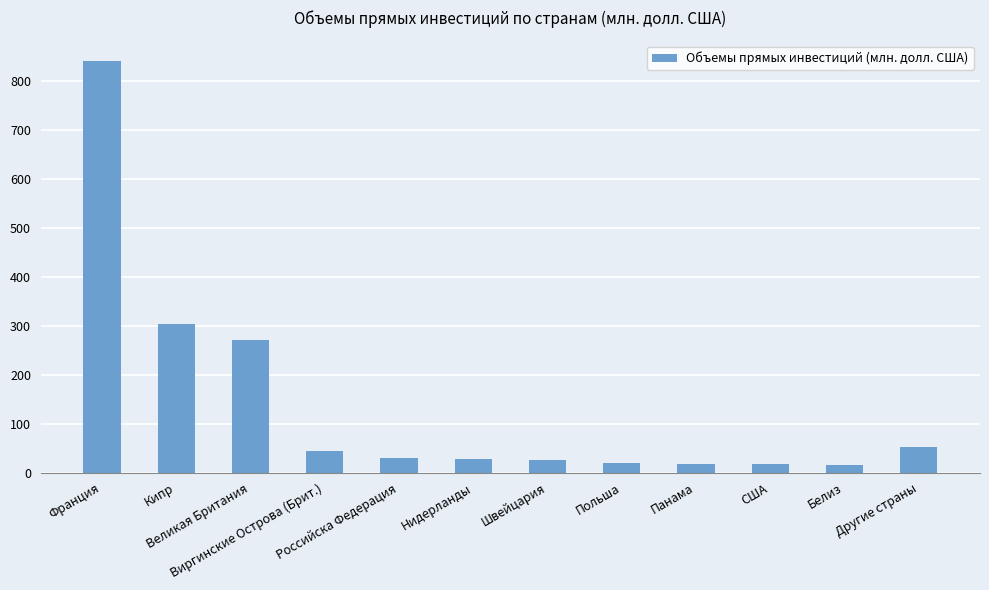

What is the value of the 7th bar from the left?

24.8